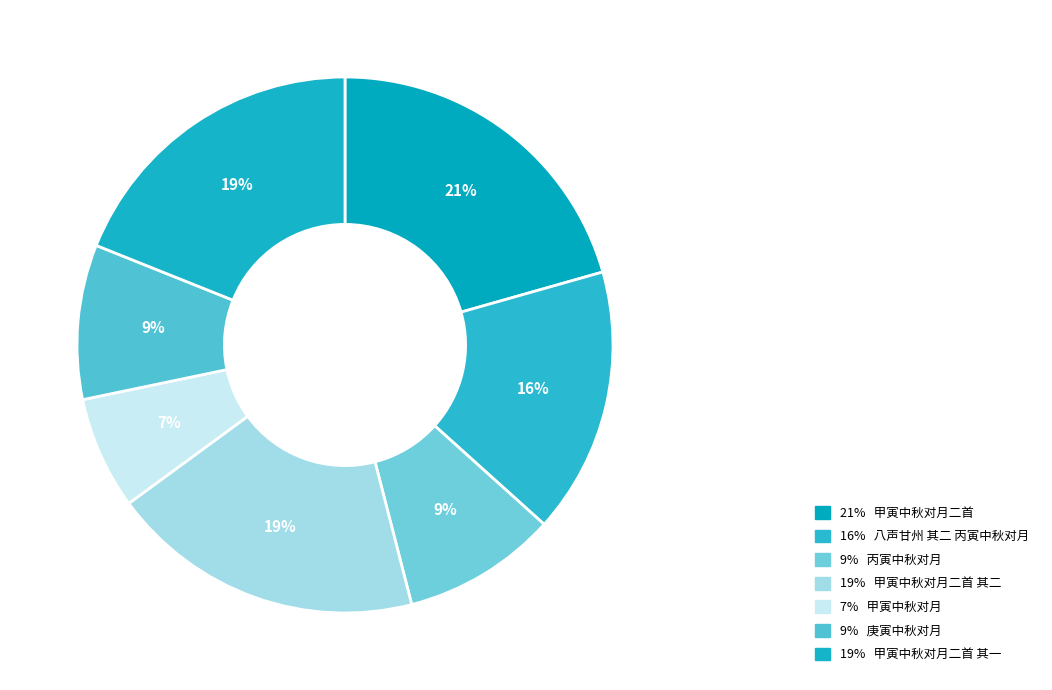

How many segments does this pie chart have?

7